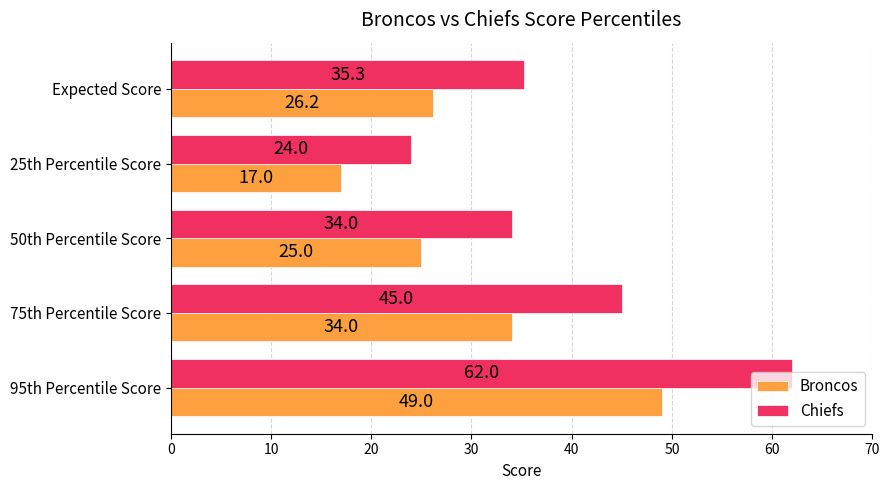

List the series in order of their peak value, lowest first.

Broncos, Chiefs